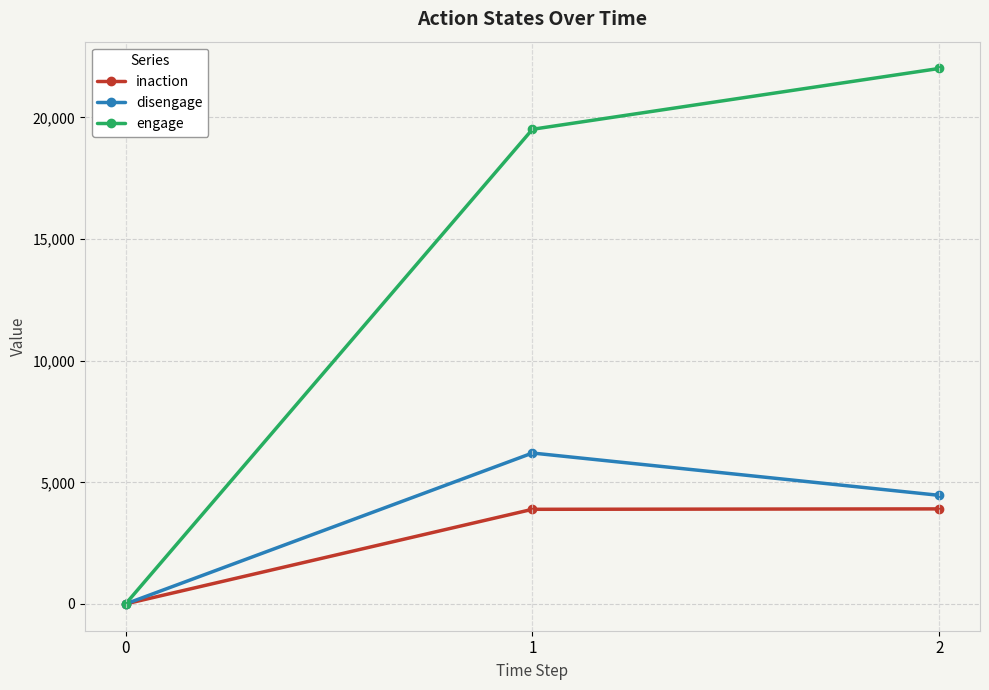

What is the maximum value for disengage?

6205